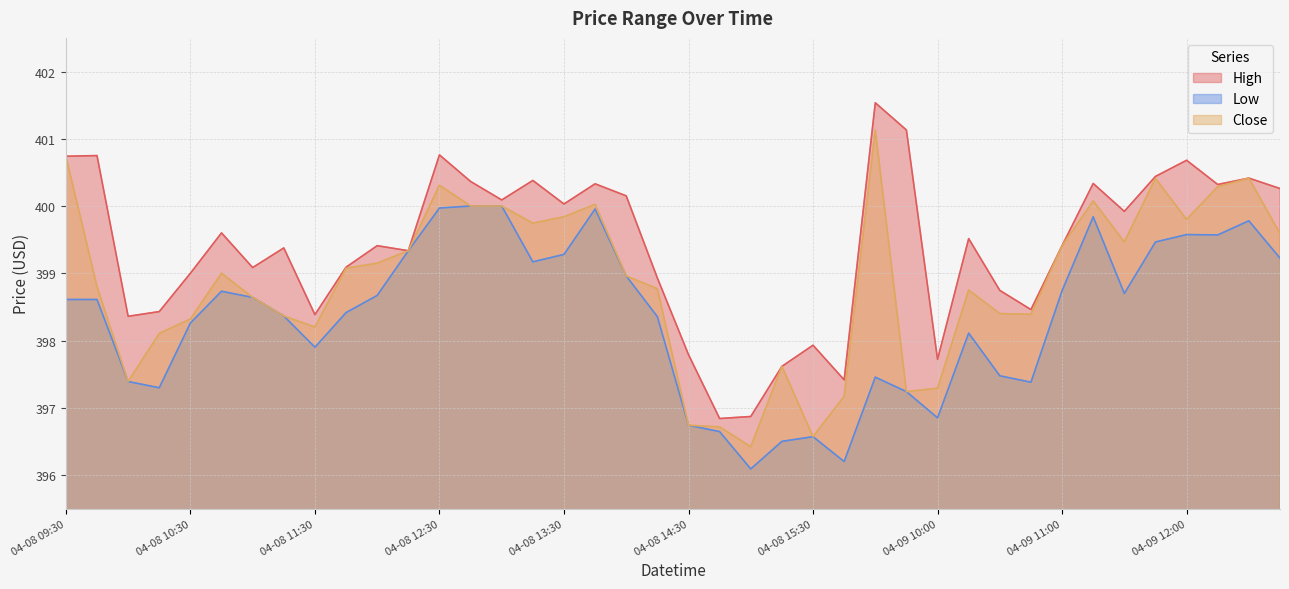

Rank the series by their maximum value, from lowest to highest.

Low, Close, High